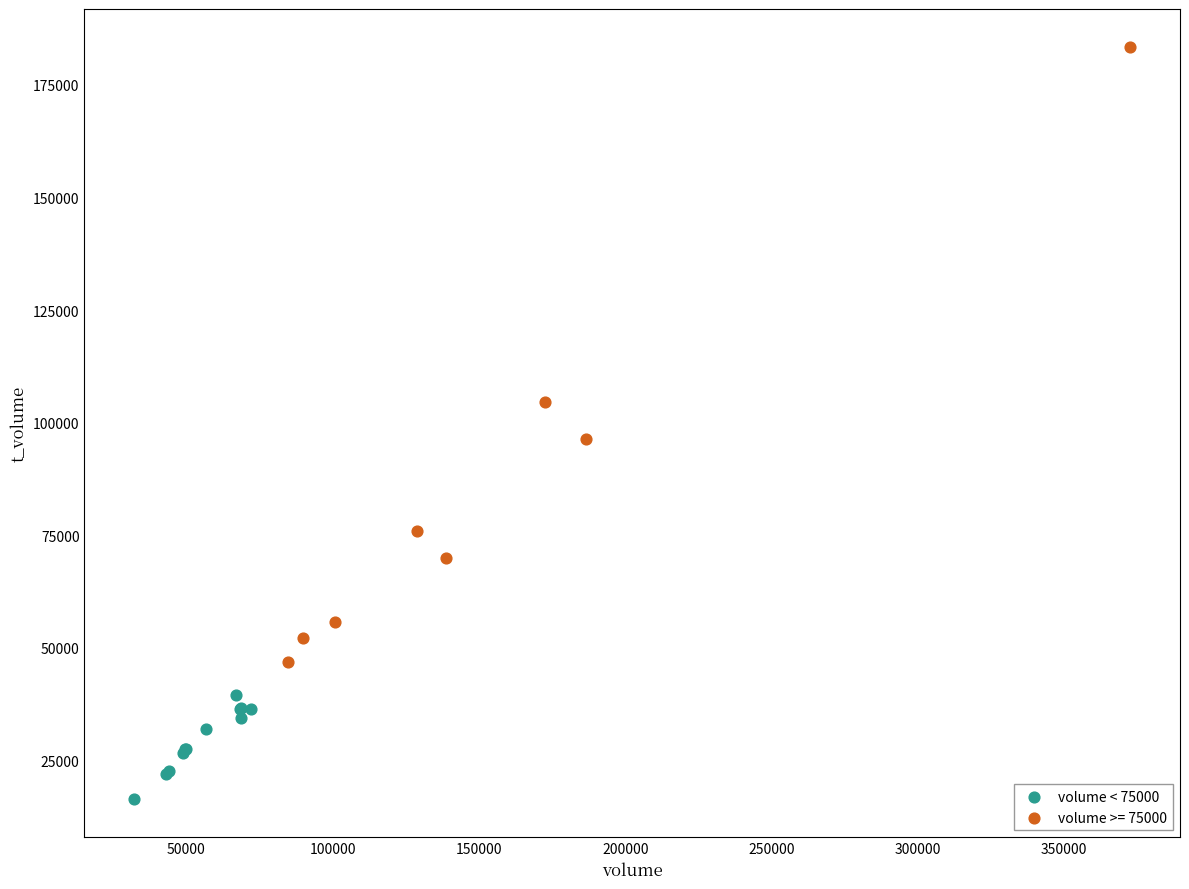

Which series has the largest Y range (max minus min)?

volume >= 75000